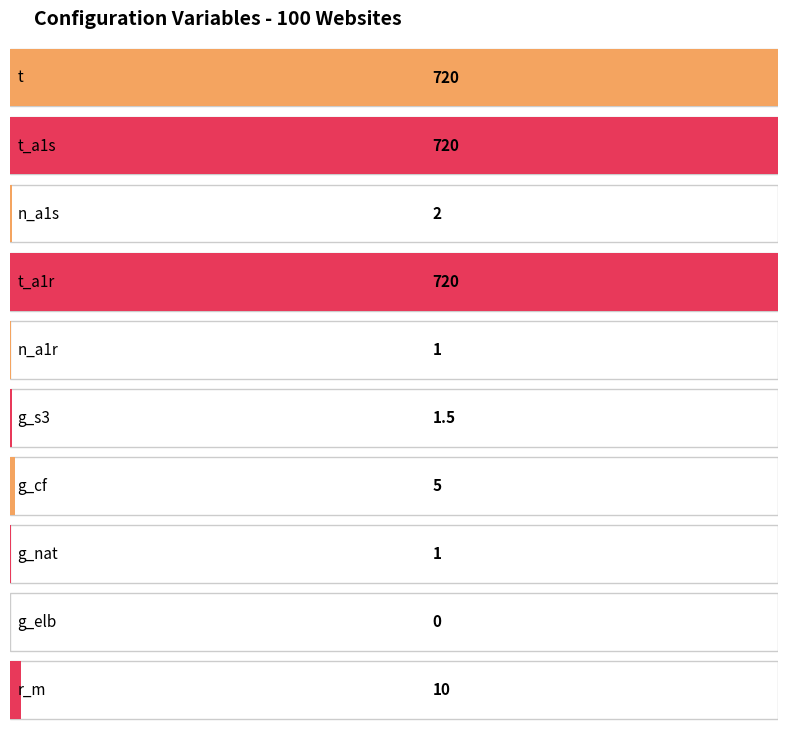

List the labels in order of value, smallest first.

g_elb, n_a1r, g_nat, g_s3, n_a1s, g_cf, r_m, t, t_a1s, t_a1r